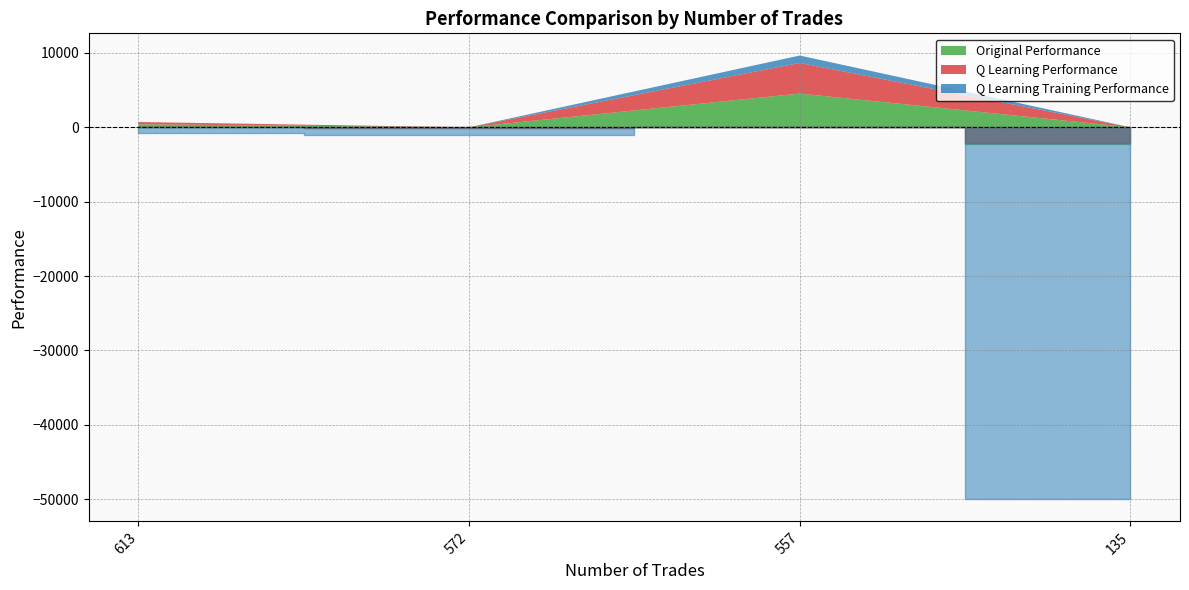

Is it true that Q Learning Performance equals -879.3 at 135?

False